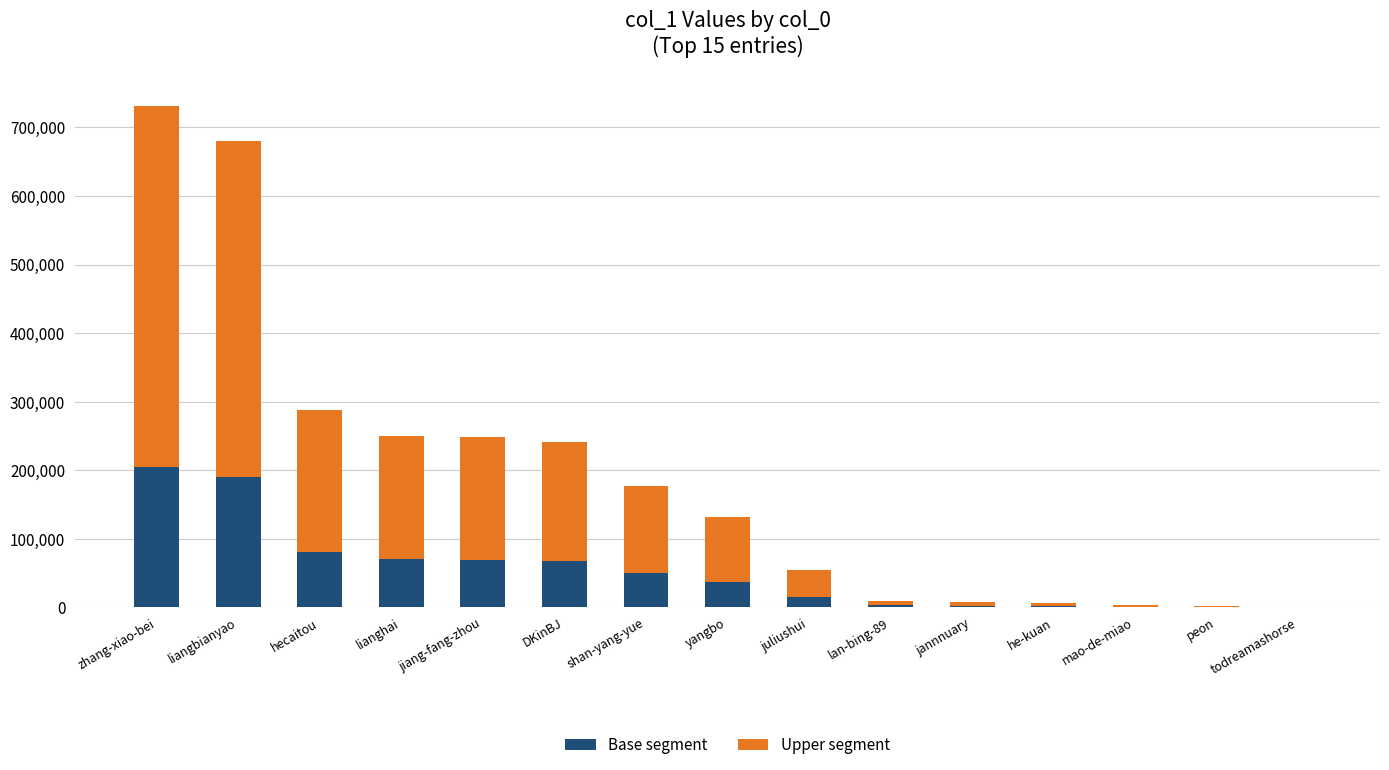

What is the sum of the Base segment values at hecaitou and liangbianyao?

270760.3